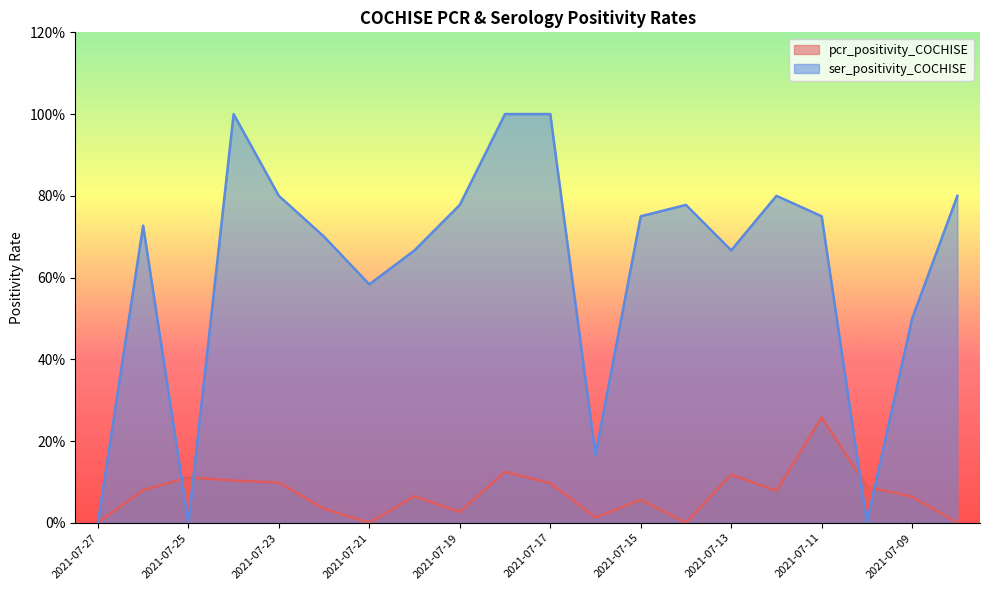

At which label does pcr_positivity_COCHISE reach its peak?

2021-07-11